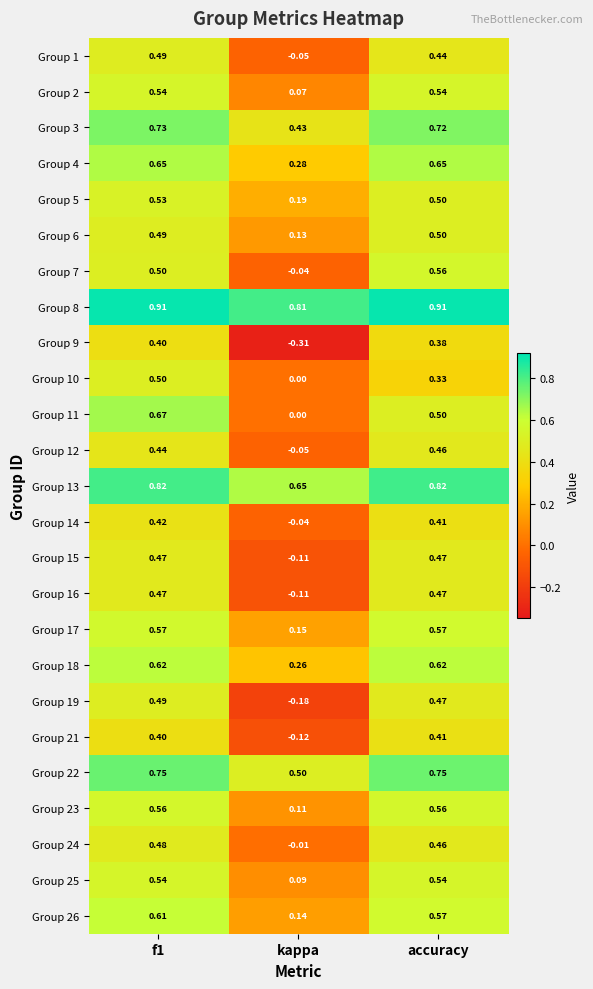

Is the value of Group 5 at f1 greater than the value of Group 10 at accuracy?

Yes